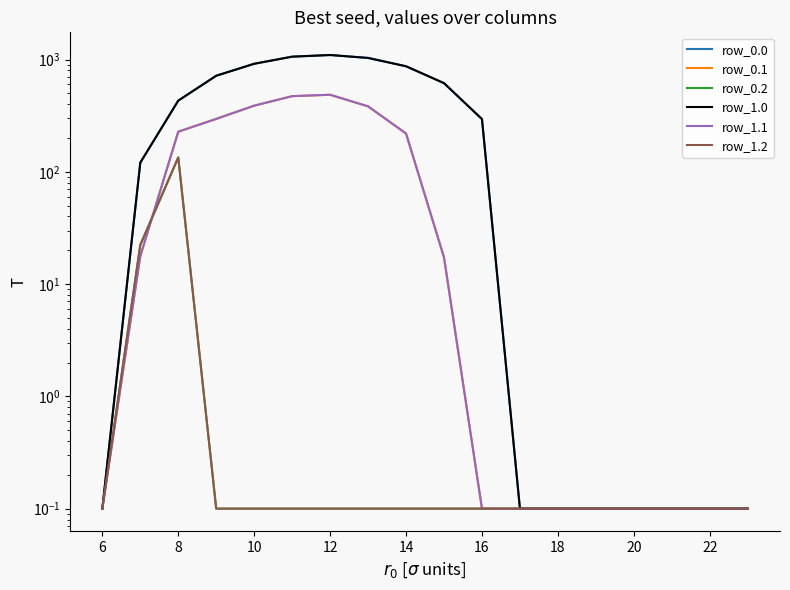

True or false: row_0.2 and row_0.0 cross at least once.

False